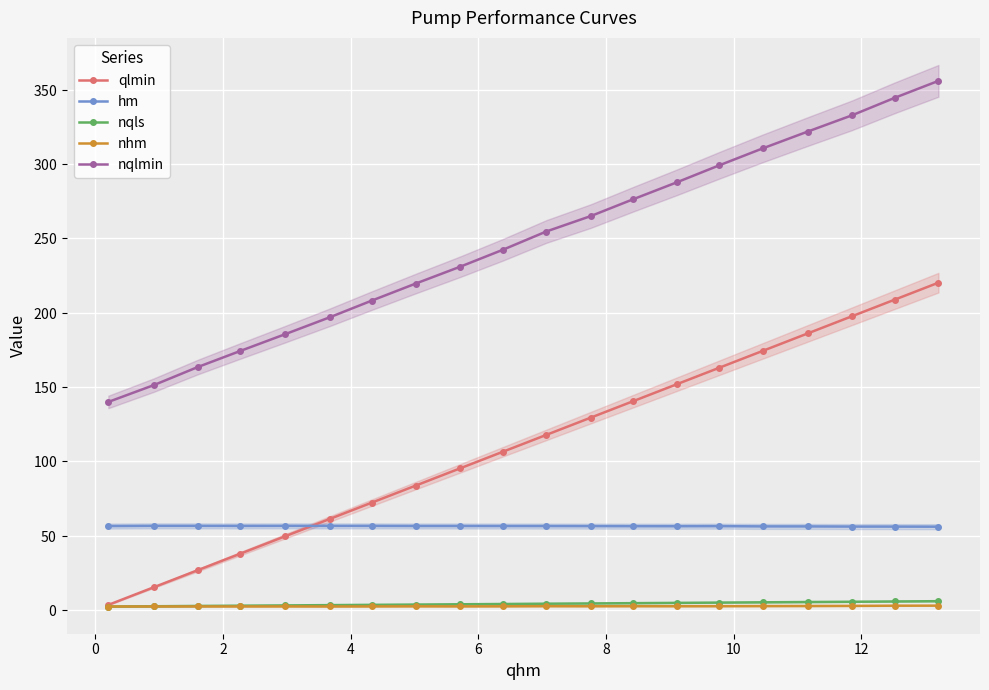

Which series has the largest range (max minus min)?

qlmin